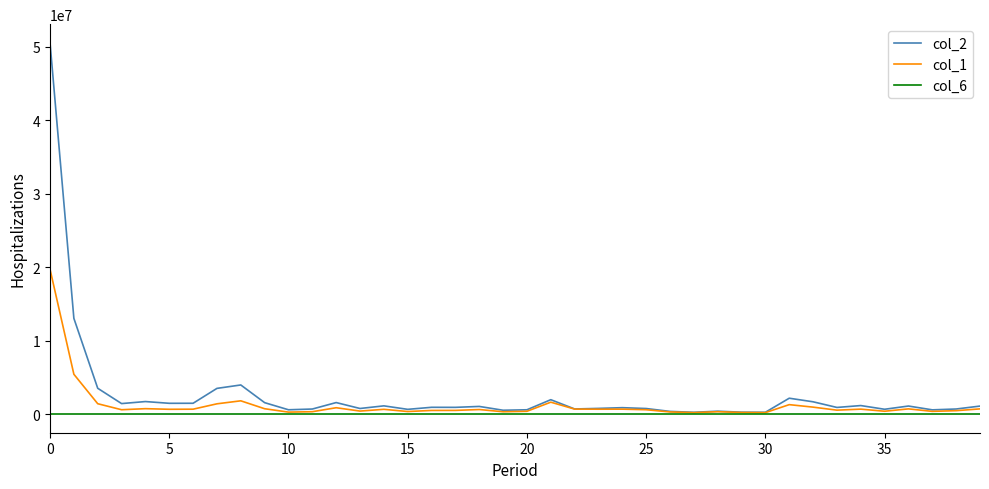

Rank the series by their maximum value, from lowest to highest.

col_6, col_1, col_2